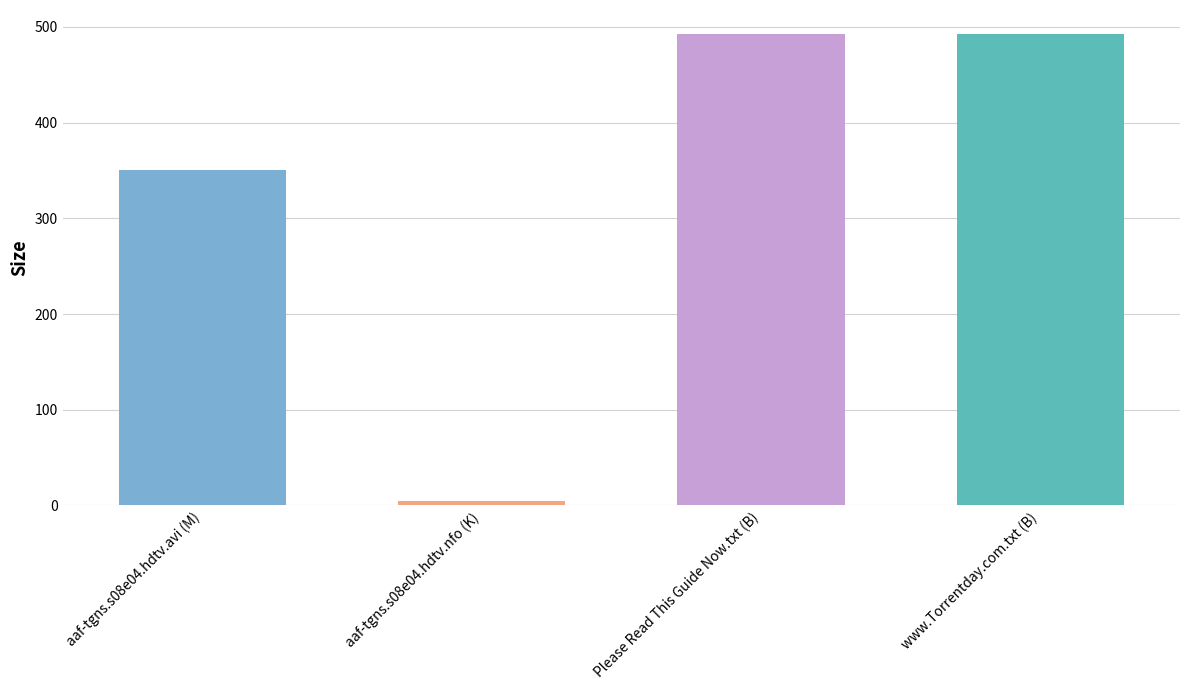

Reading left to right, extract all data points from this chart.

aaf-tgns.s08e04.hdtv.avi (M)=350.3	aaf-tgns.s08e04.hdtv.nfo (K)=4.6	Please Read This Guide Now.txt (B)=493.0	www.Torrentday.com.txt (B)=493.0